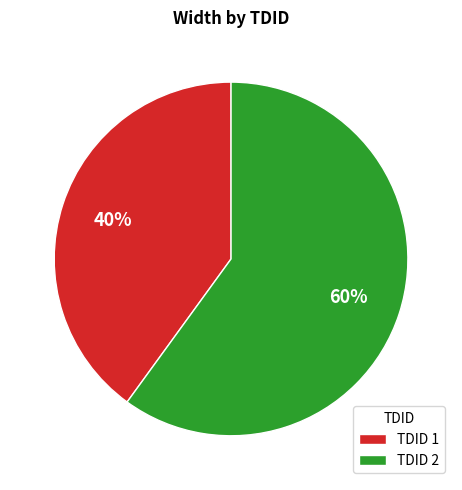

True or false: TDID 2 accounts for 60% of the total.

True